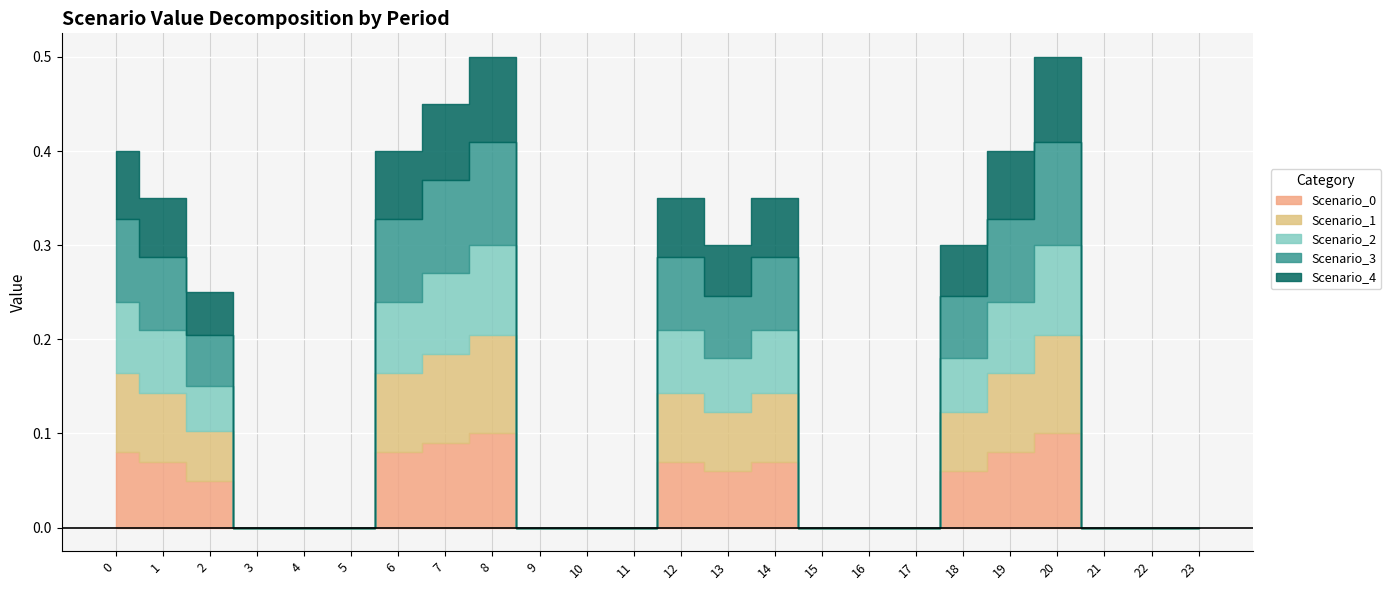

List the series in order of their overall mean, highest first.

Scenario_3, Scenario_1, Scenario_0, Scenario_2, Scenario_4